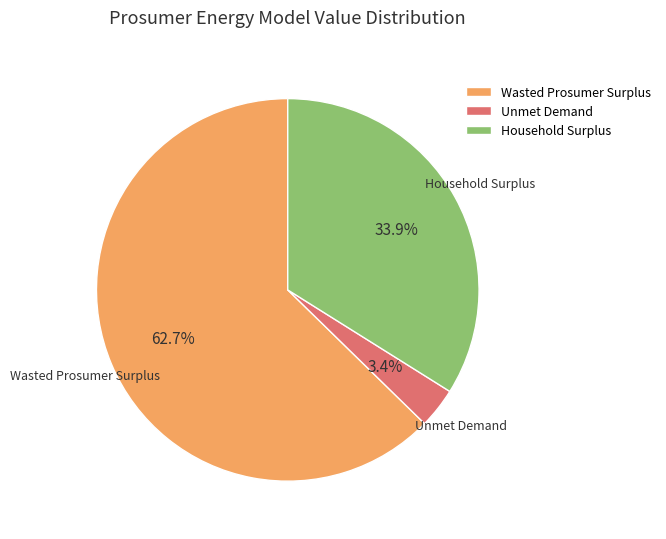

How many slices are in this pie chart?

3